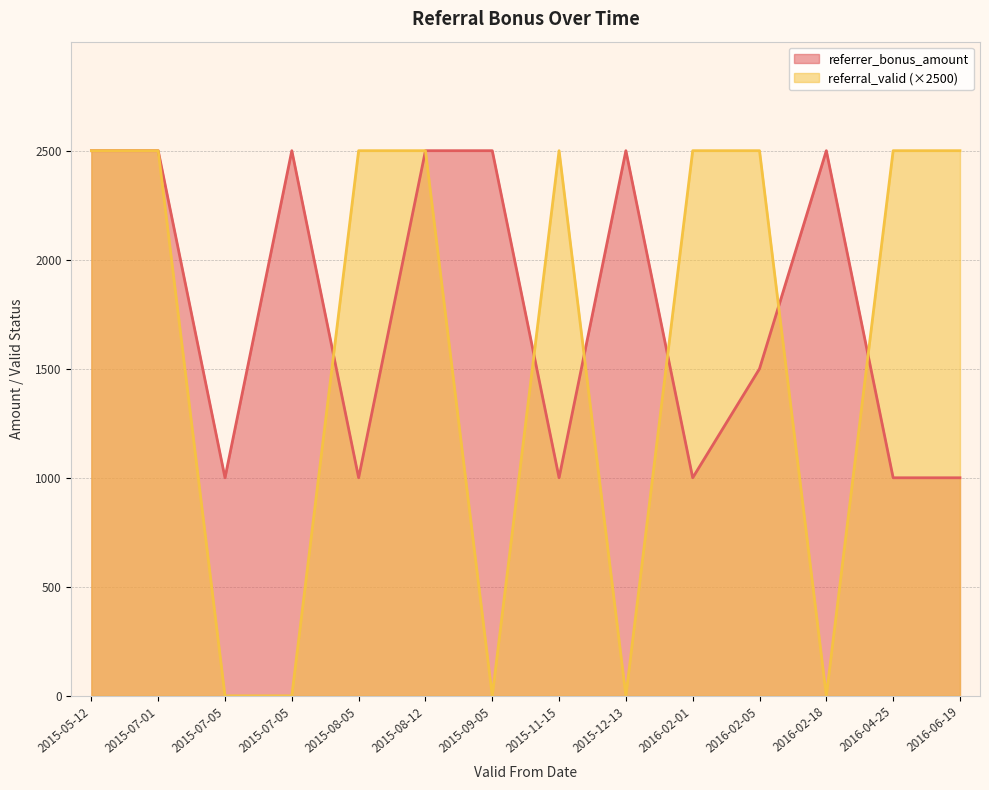

Does the chart display data point markers on the line(s)?

No